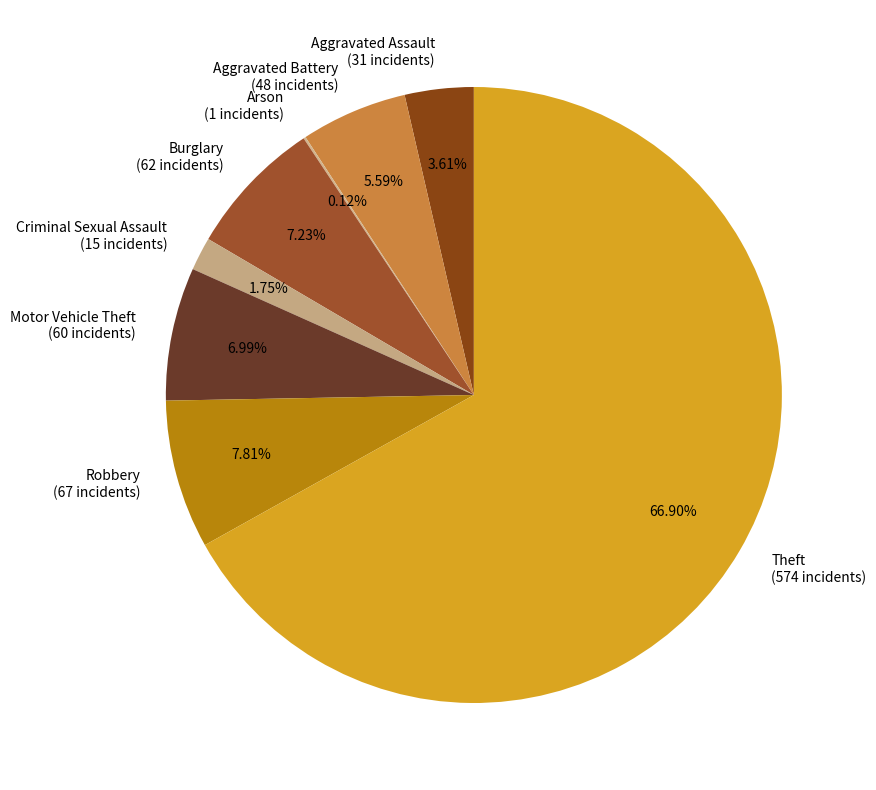

Do Aggravated Battery (48 incidents) and Motor Vehicle Theft (60 incidents) together represent more than half of the pie?

No